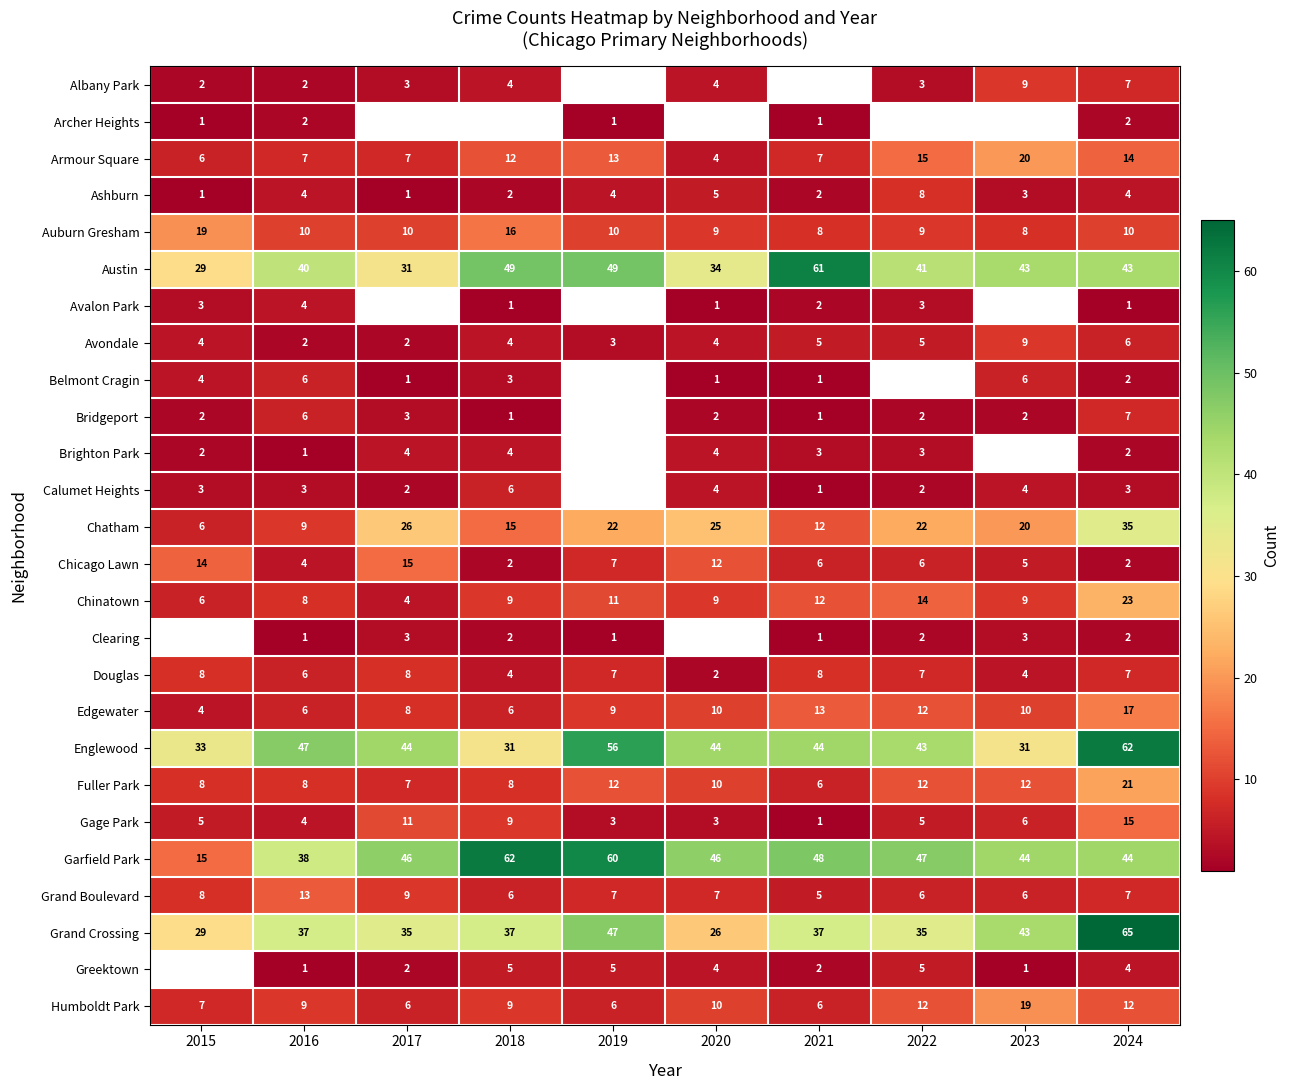

How many data points in Armour Square are less than 12?

5